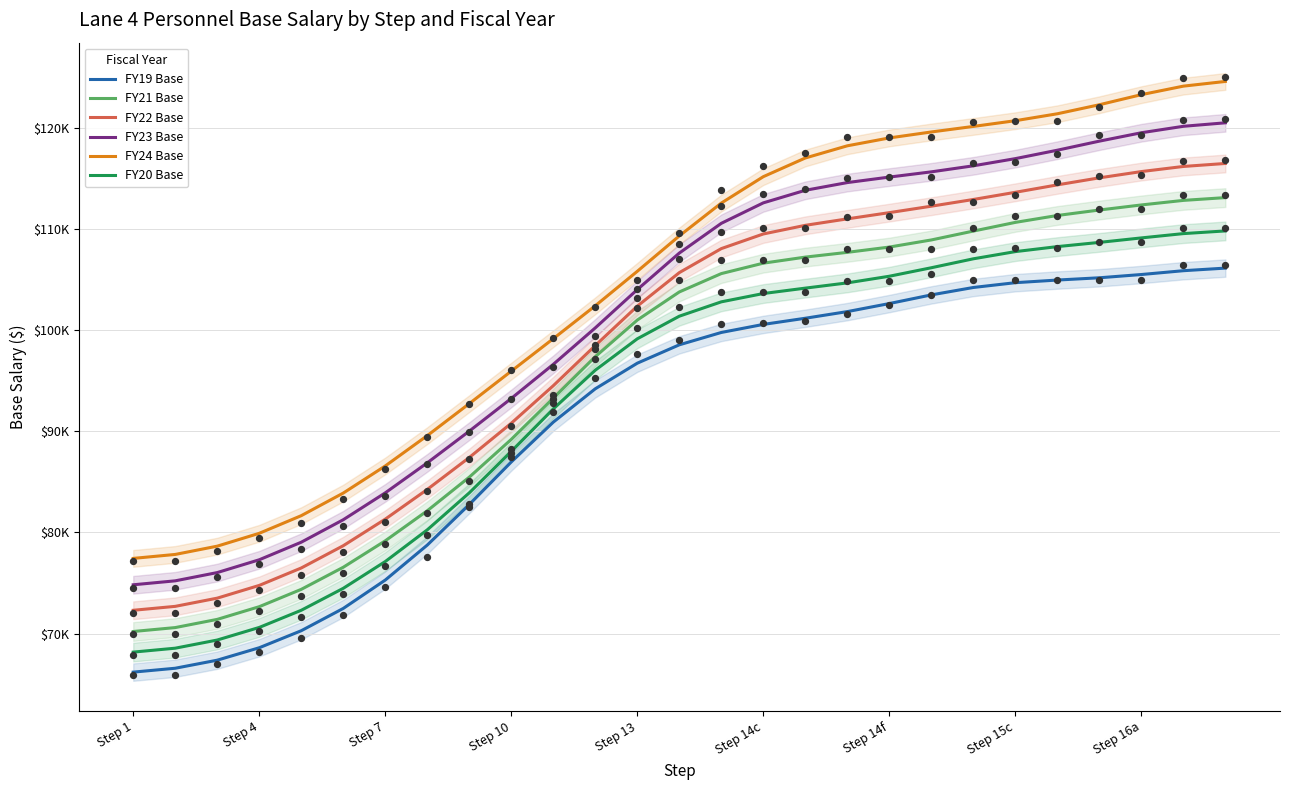

At how many categories does at least one series exceed 95103?

18